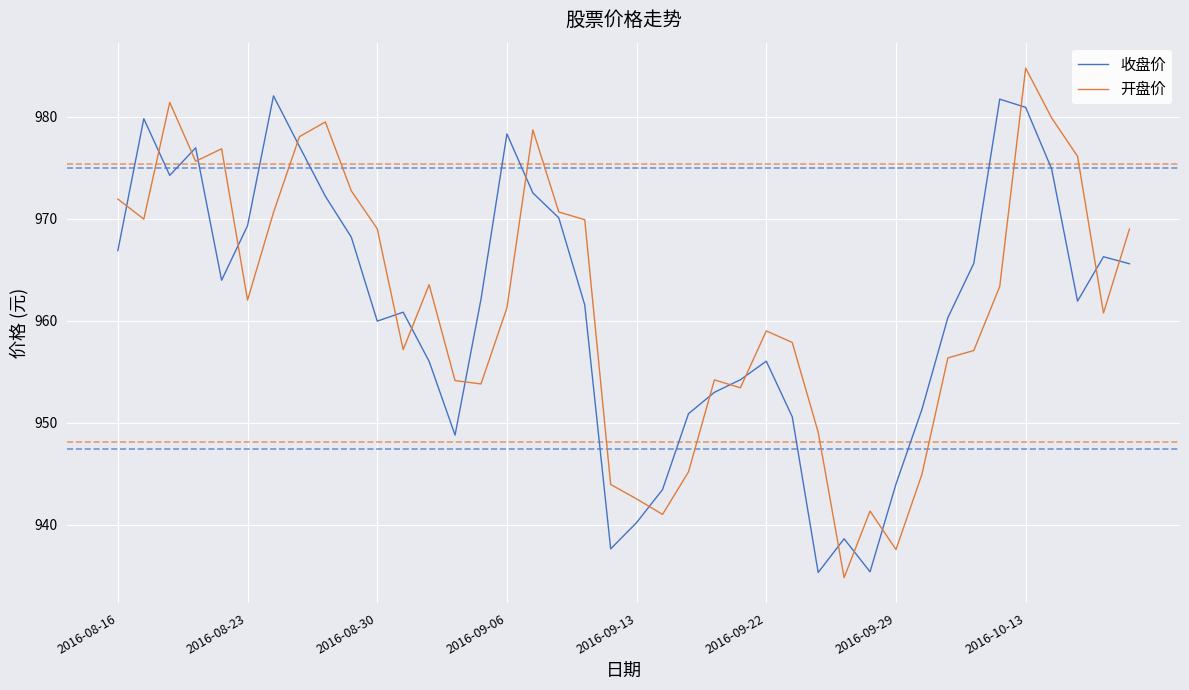

True or false: 开盘价 and 收盘价 cross at least once.

True